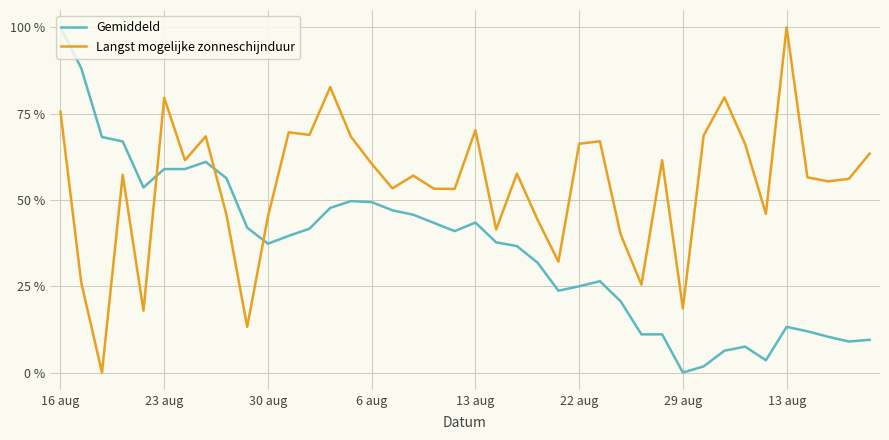

What is the highest value of the Gemiddeld series?

100.0